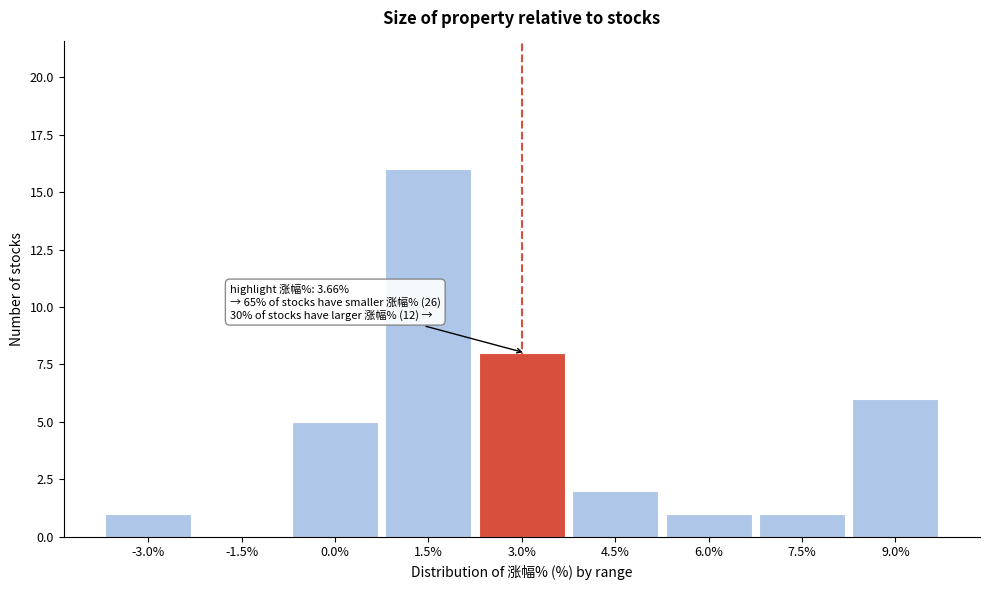

Reading left to right, transcribe all the data shown in this chart.

-3.0%=1	-1.5%=0	0.0%=5	1.5%=16	3.0%=8	4.5%=2	6.0%=1	7.5%=1	9.0%=6